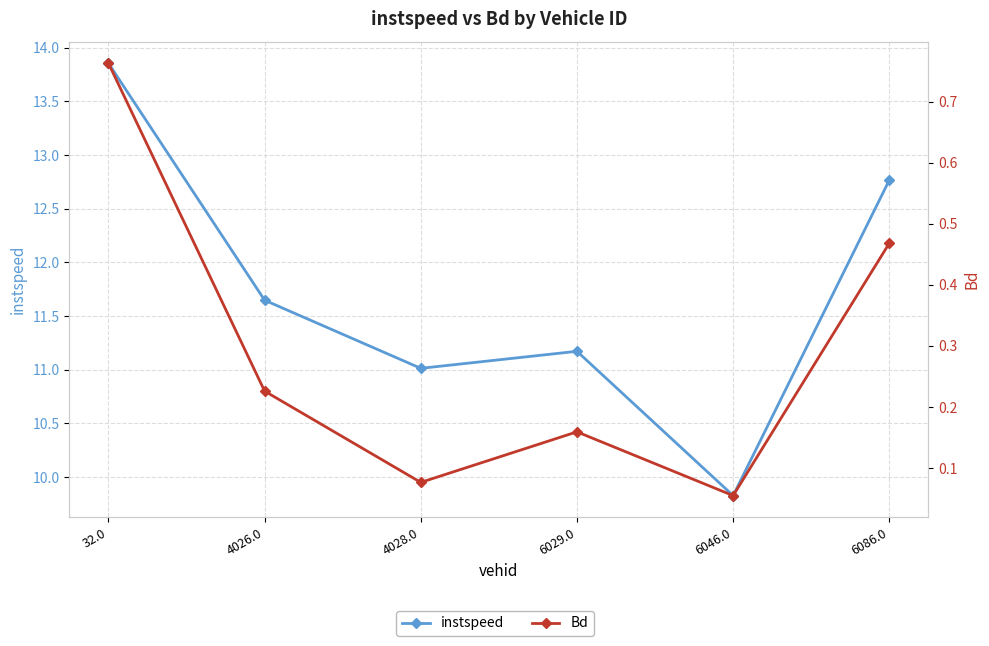

True or false: Bd has more than 1 points higher than both neighbors.

False